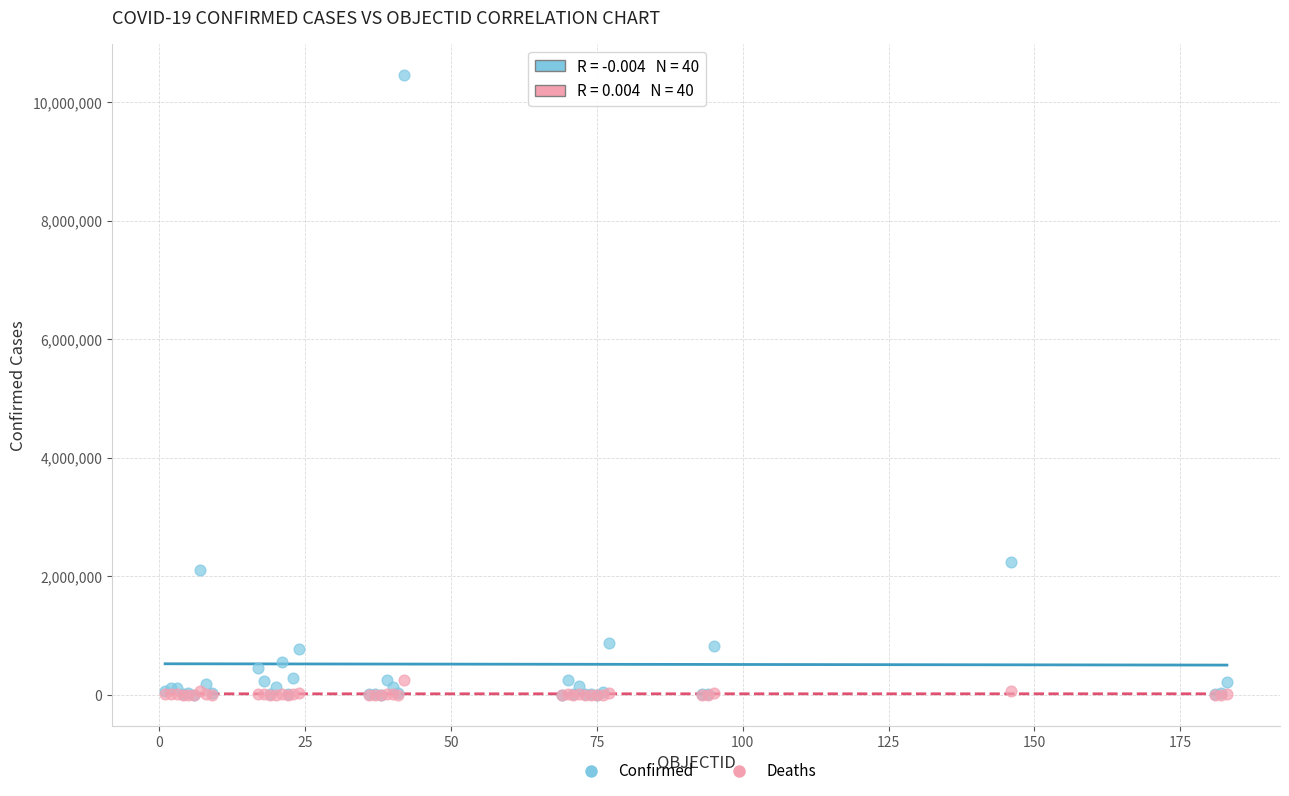

Across all series, what Y value is closest to 5227815?

2244792